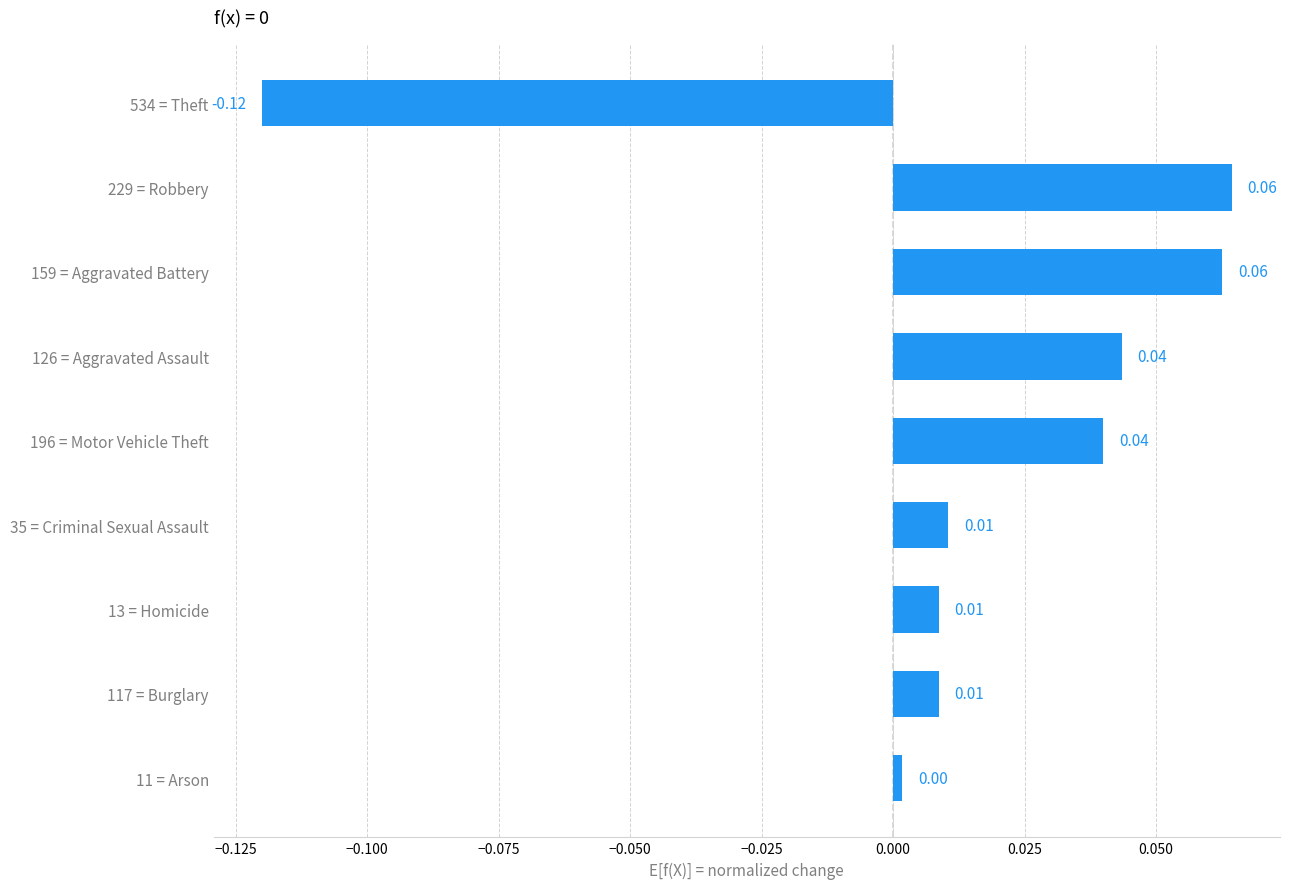

What is the change in value from 534 = Theft to 229 = Robbery?

+0.2